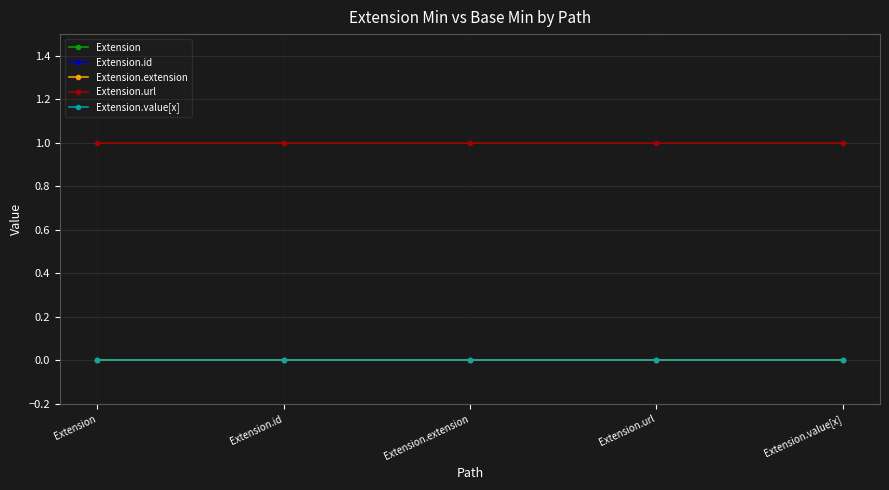

True or false: Extension and Extension.value[x] cross at least once.

False